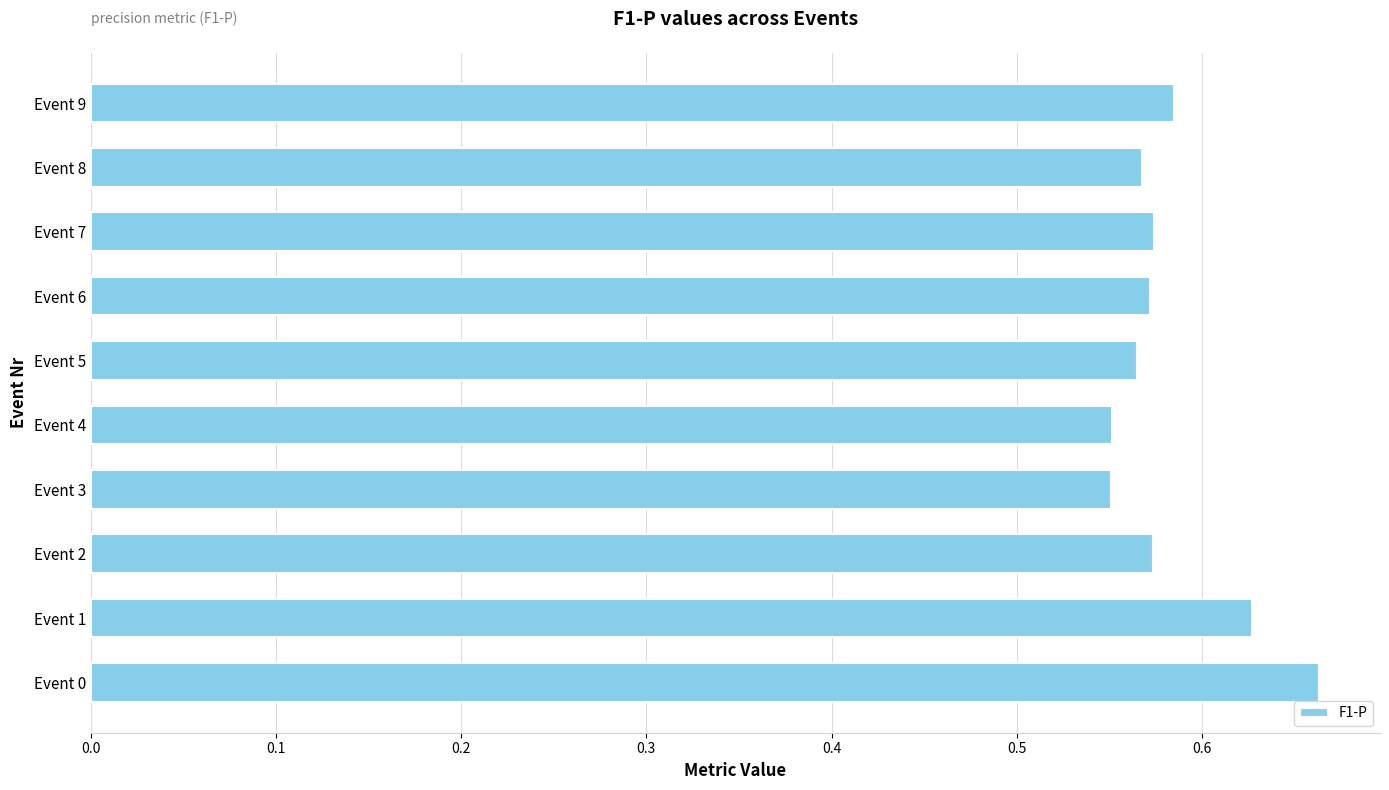

True or false: the data shows 0.9 at Event 7.

False